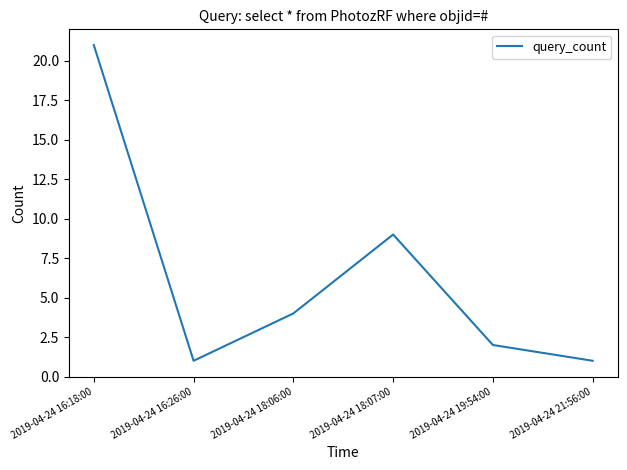

How many distinct data groups are displayed?

1